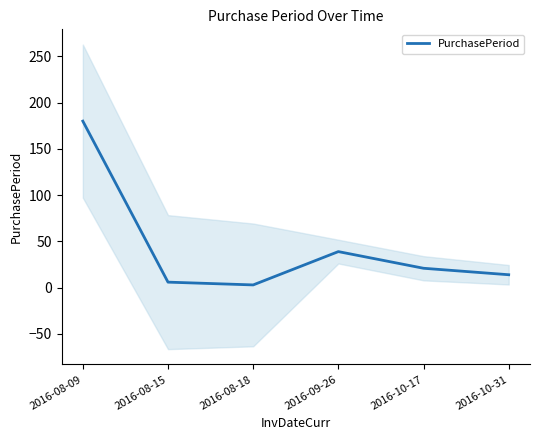

At which category does the data reach its first local valley?

2016-08-18